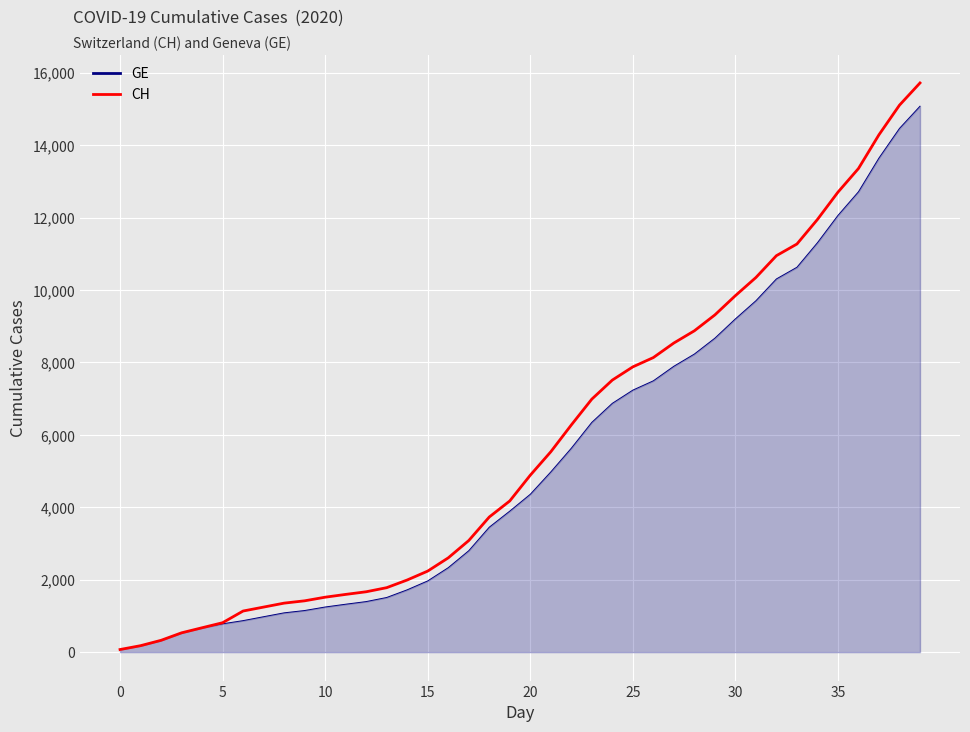

How many distinct data groups are displayed?

2